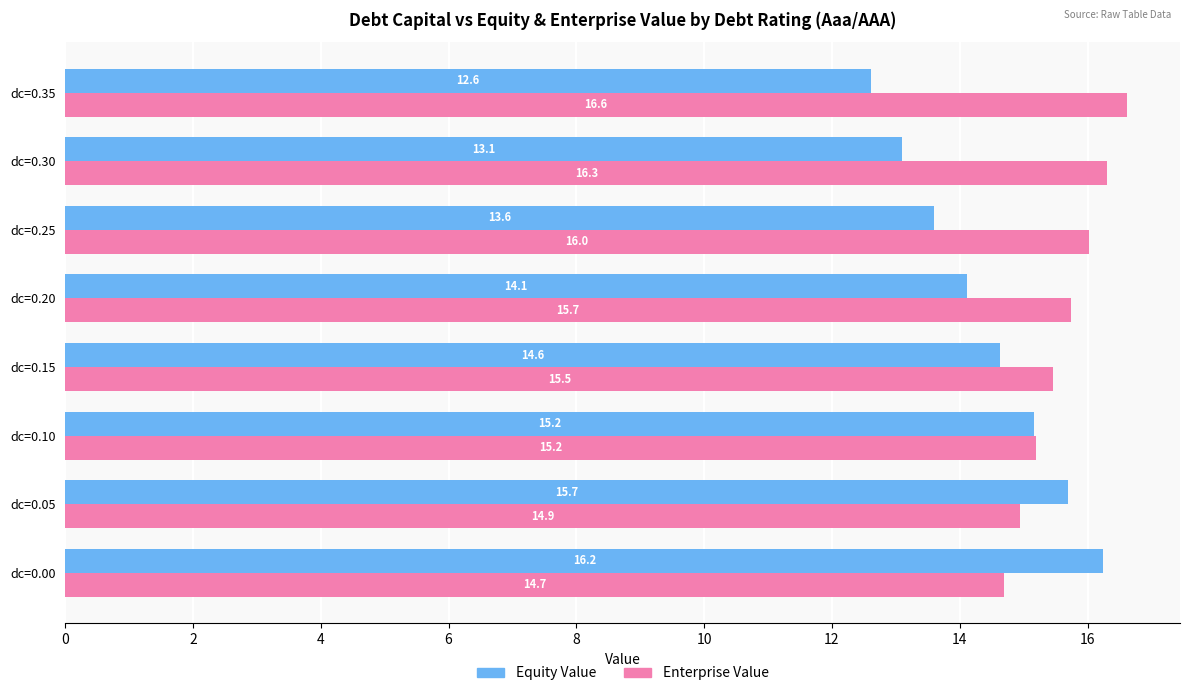

What value does the Equity Value series have at dc=0.20?

14.1